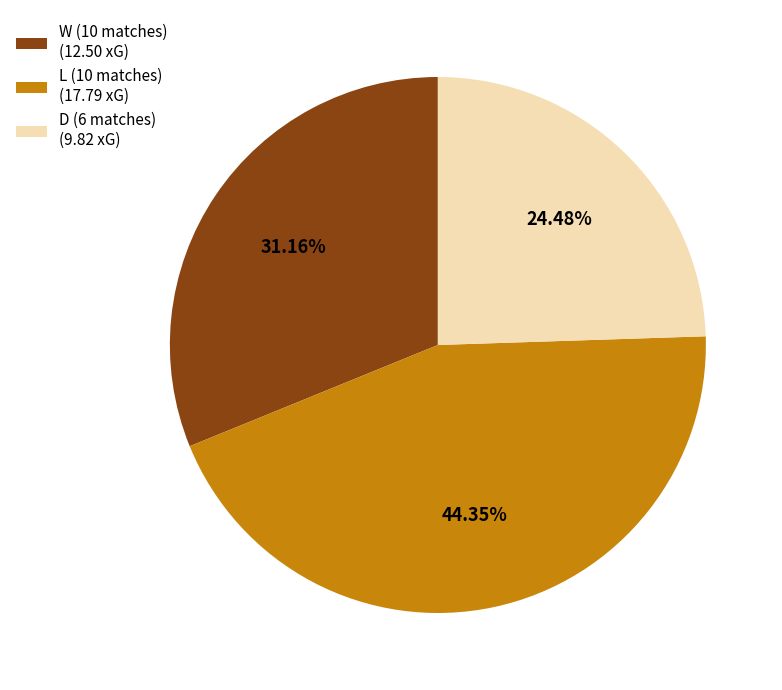

Combined, what portion of the pie is D and W?

55.6%